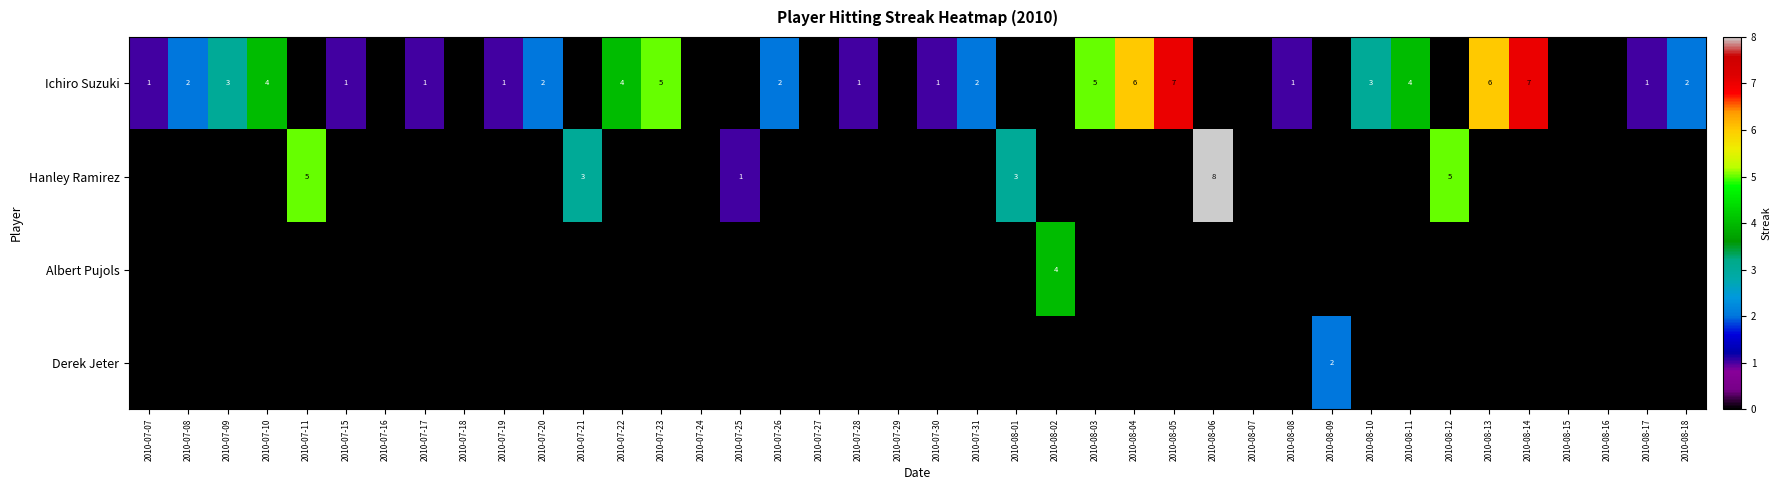

Rank the series by their maximum value, from highest to lowest.

Hanley Ramirez, Ichiro Suzuki, Albert Pujols, Derek Jeter